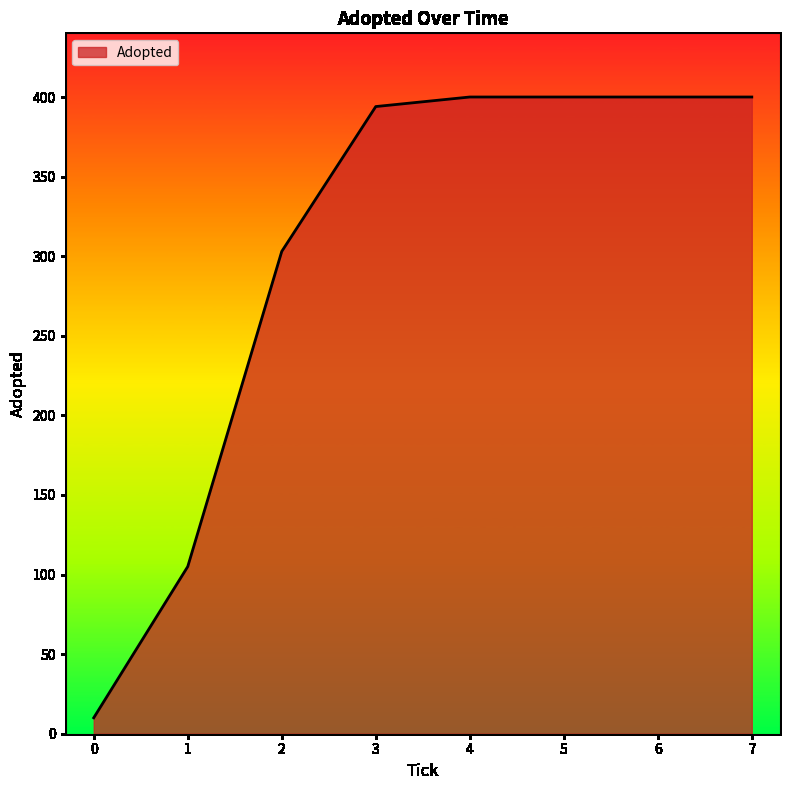

The value at 3 is 394. True or false?

True